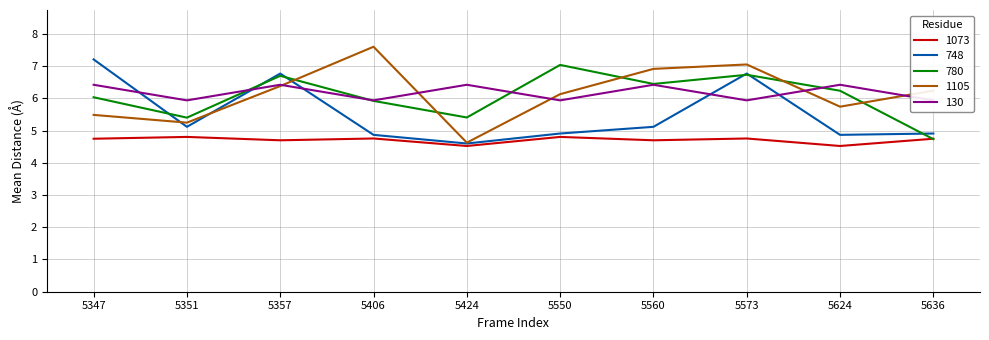

Count the number of data series in this chart.

5